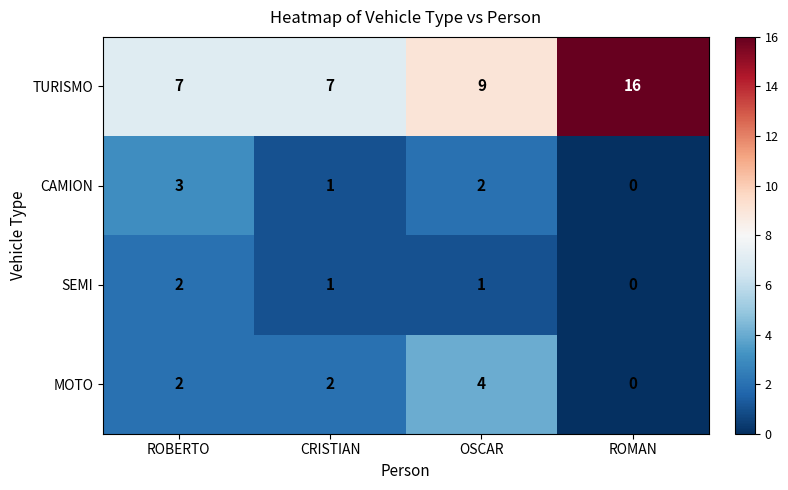

What is the difference between the maximum and second lowest values in the TURISMO series?

9